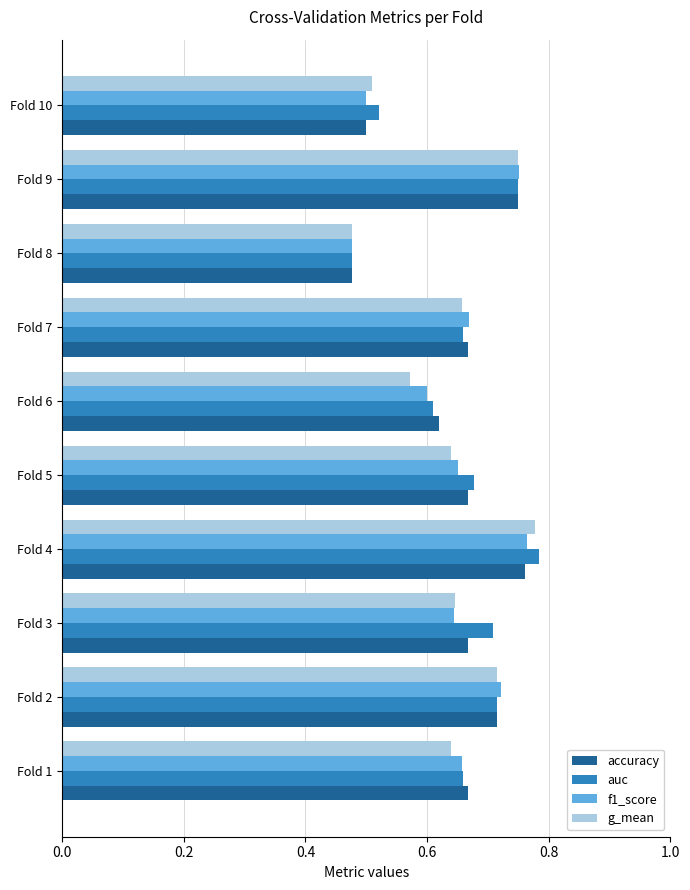

Which label corresponds to the smallest value in the chart?

Fold 8